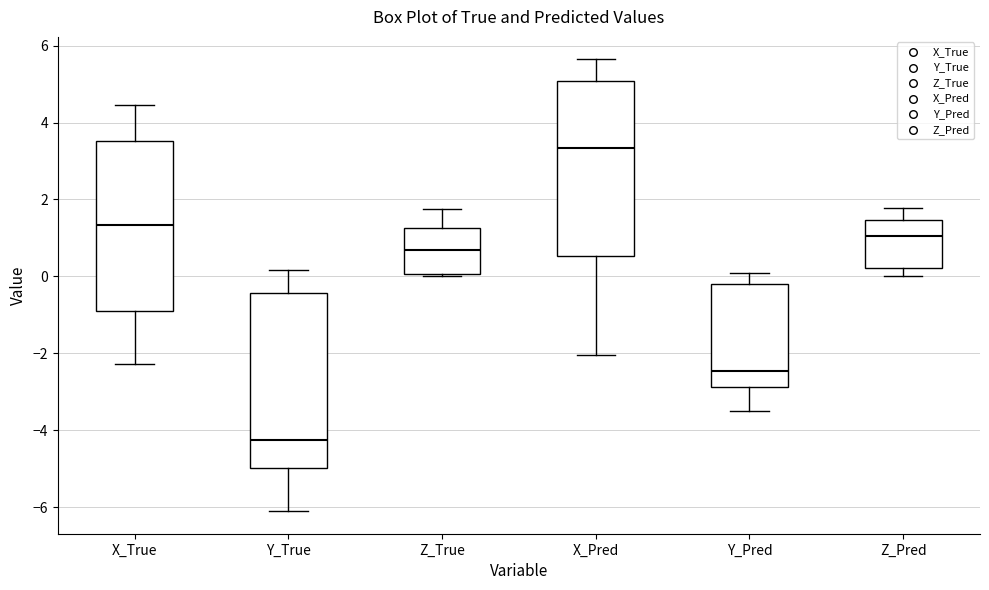

Which box has the lowest median line?

Y_True